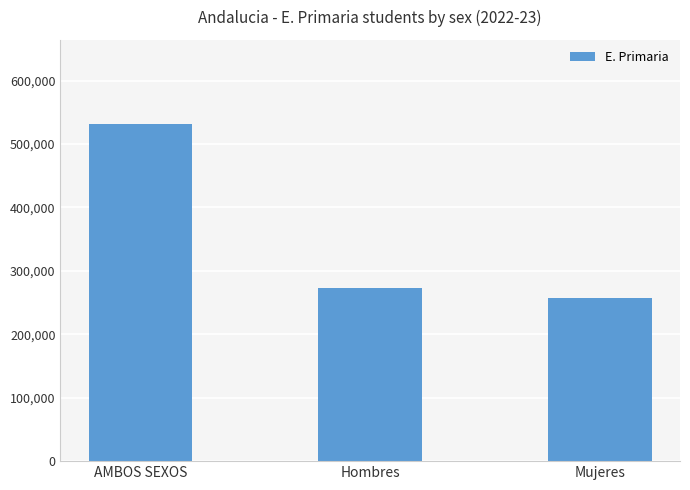

What is the change in value from AMBOS SEXOS to Hombres?

-257765